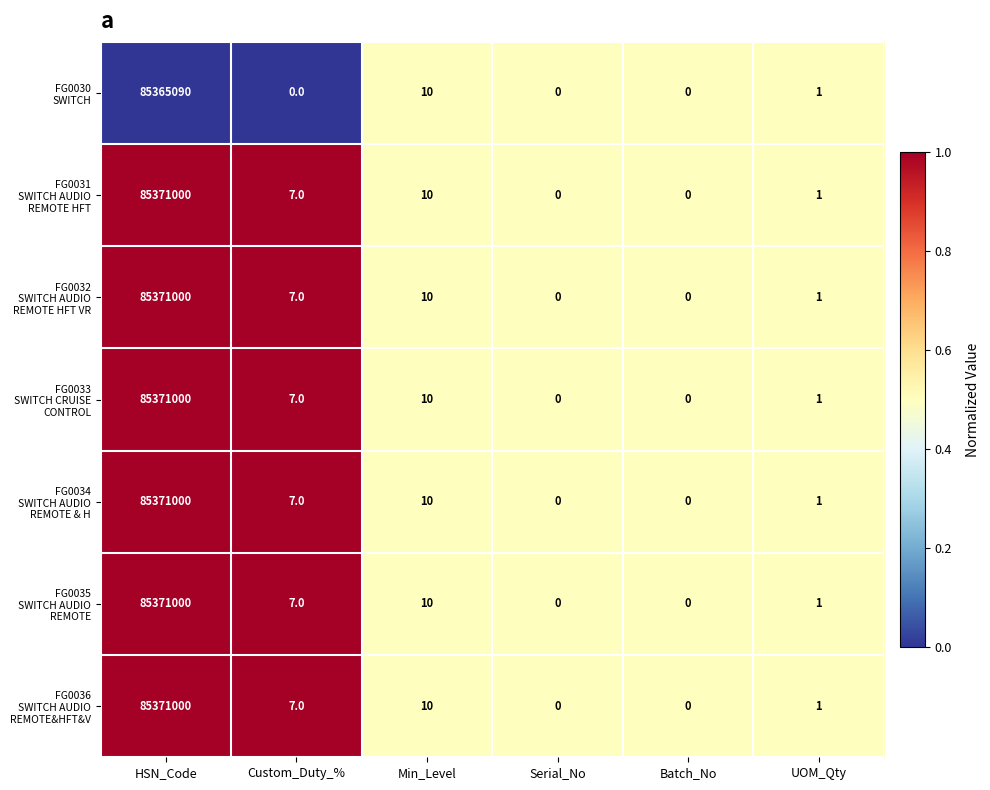

At which category does the chart reach its peak across all series?

HSN_Code